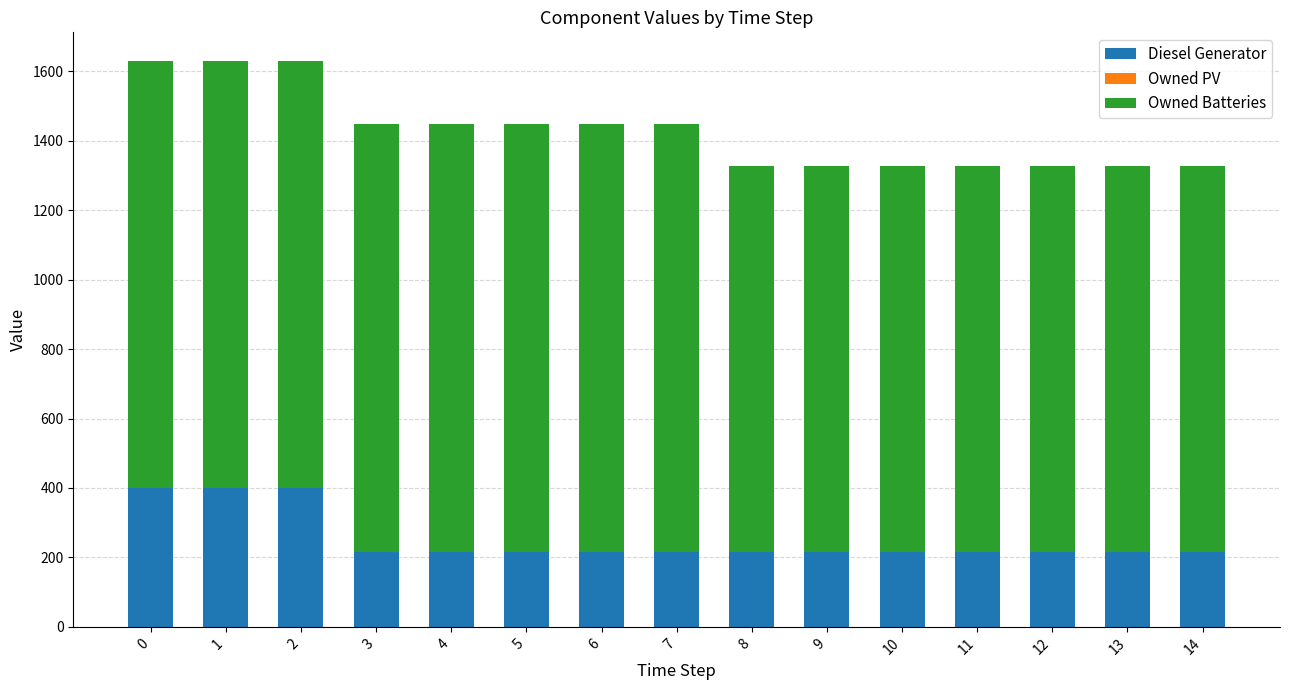

What is the total value across all series at 6?

1448